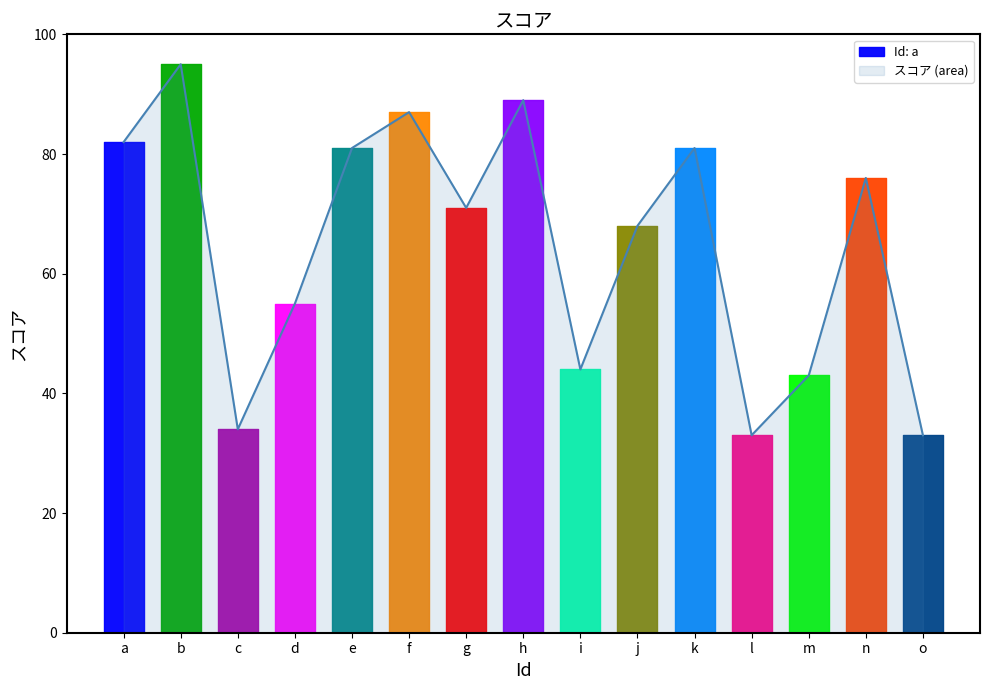

At which category does the chart reach its peak across all series?

b